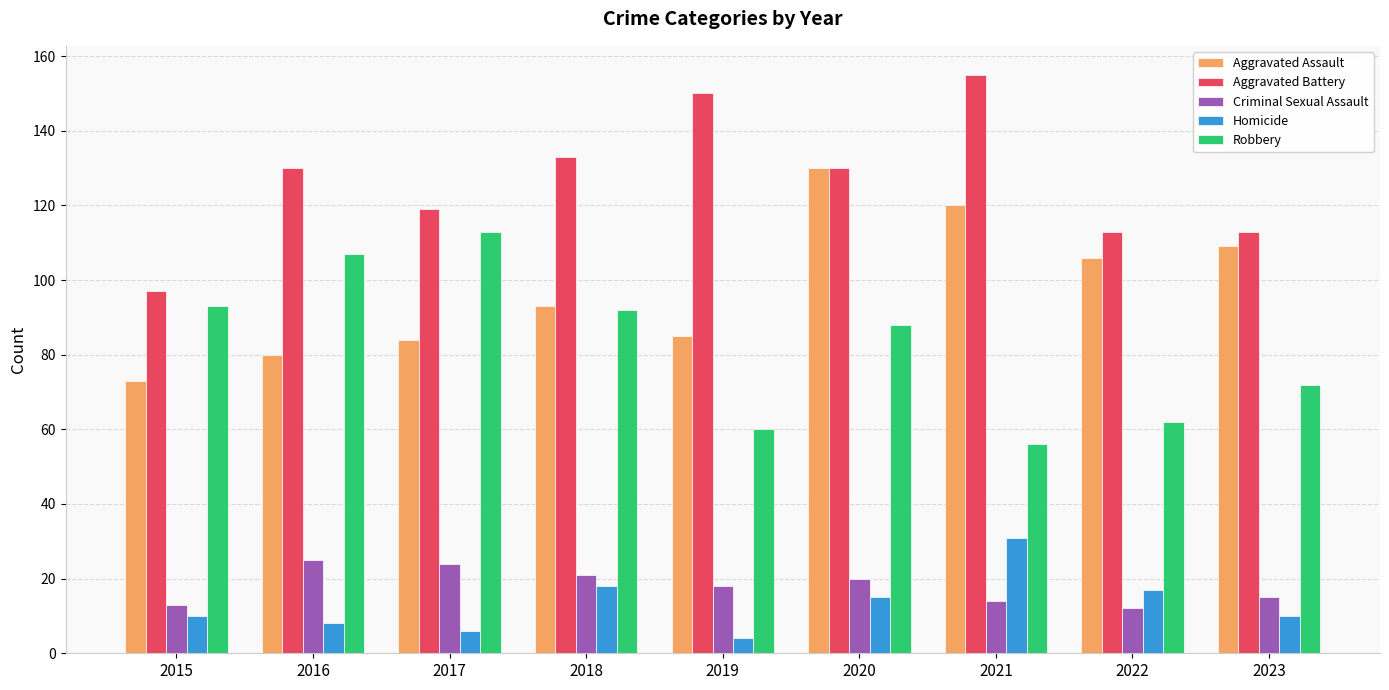

How many data points does each series have?

9